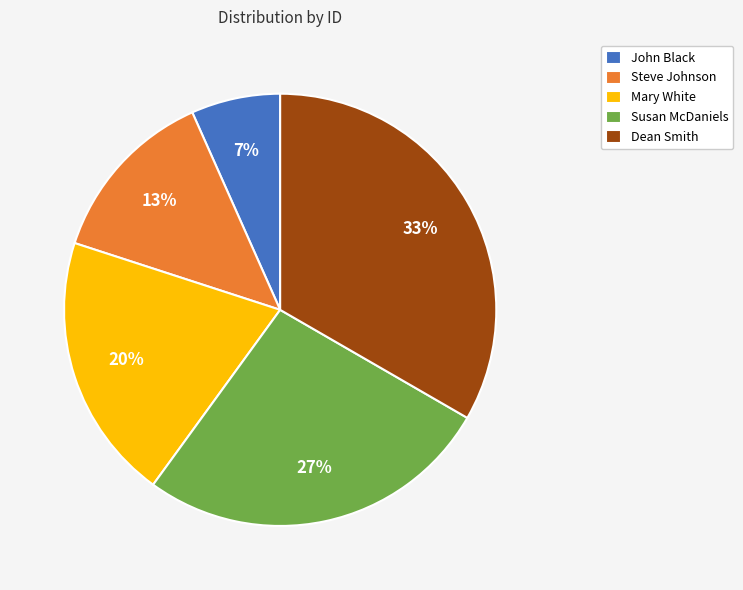

What is the largest slice in the pie chart?

Dean Smith